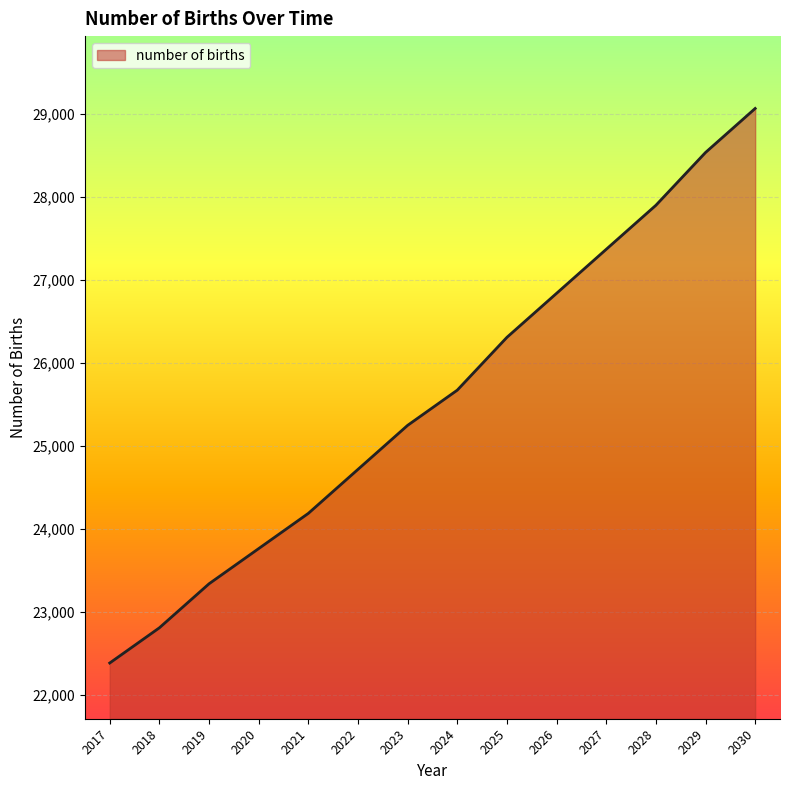

Which label corresponds to the smallest value in the chart?

2017